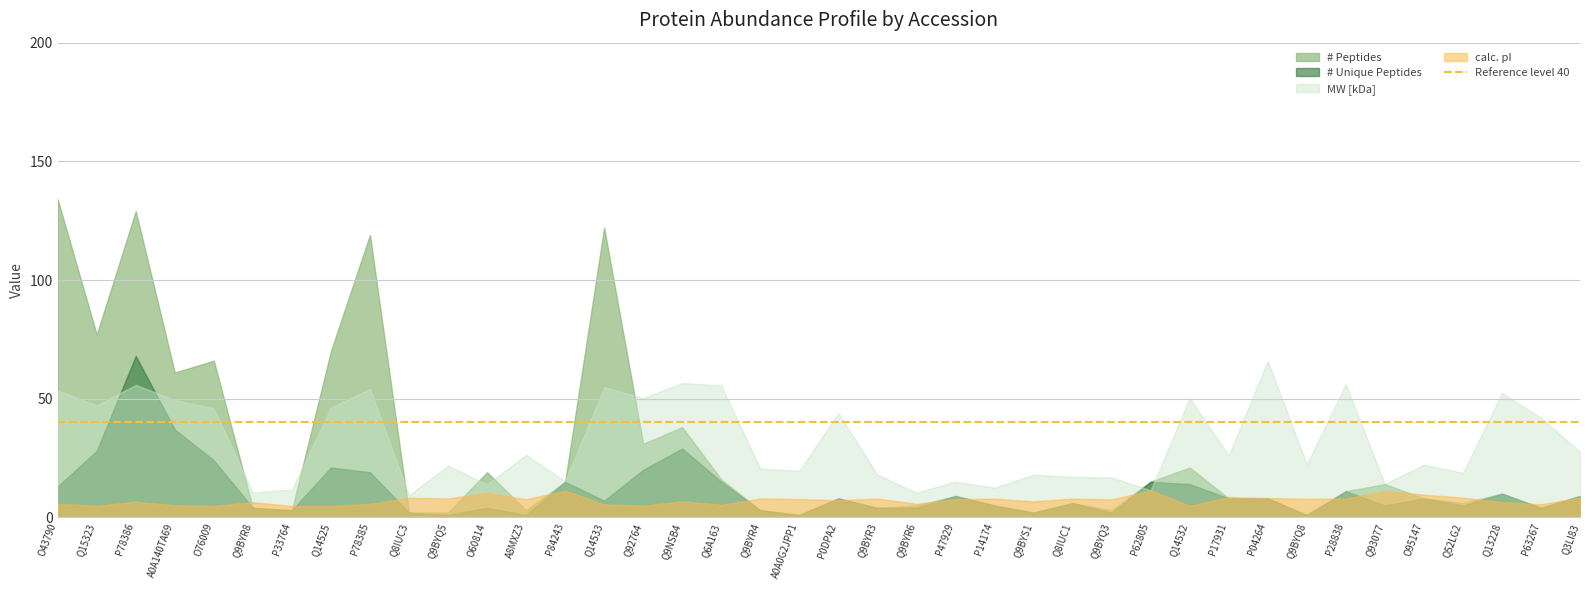

How many lines are shown in the chart?

4